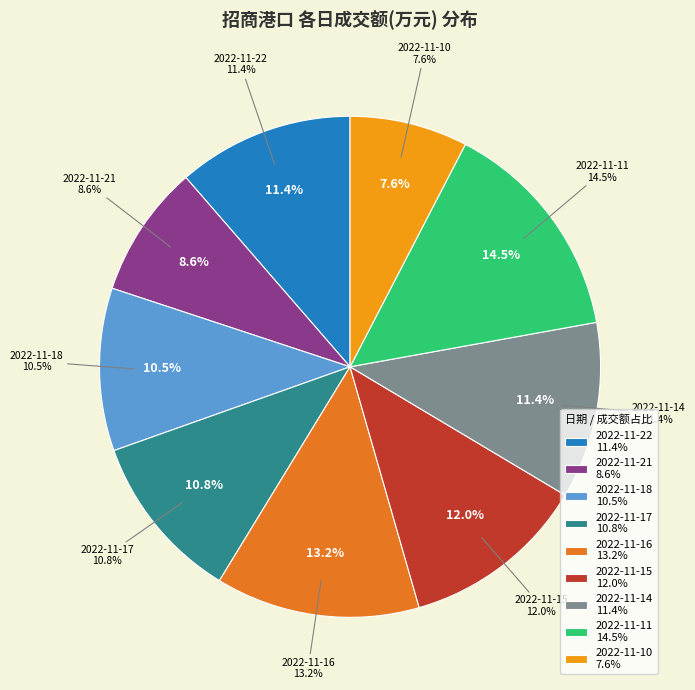

True or false: 2022-11-11 accounts for 15% of the total.

True